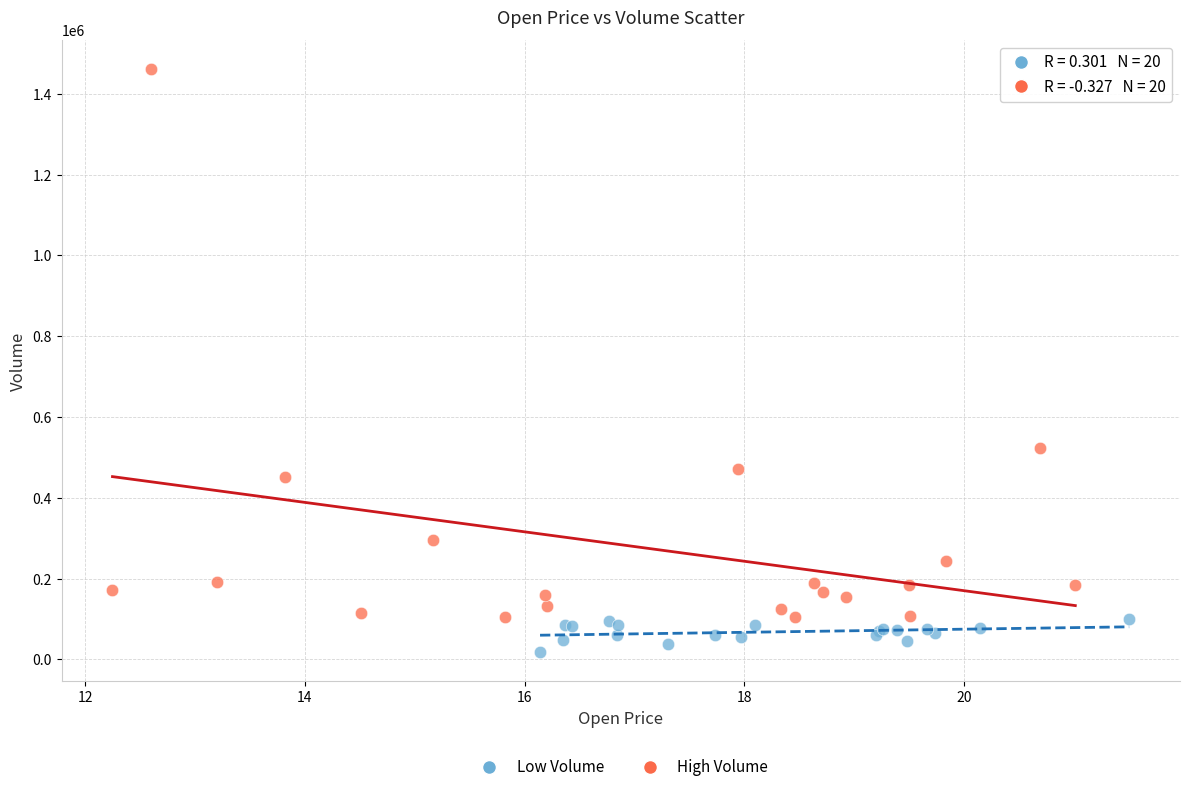

Which series reaches the minimum Y coordinate?

Low Volume